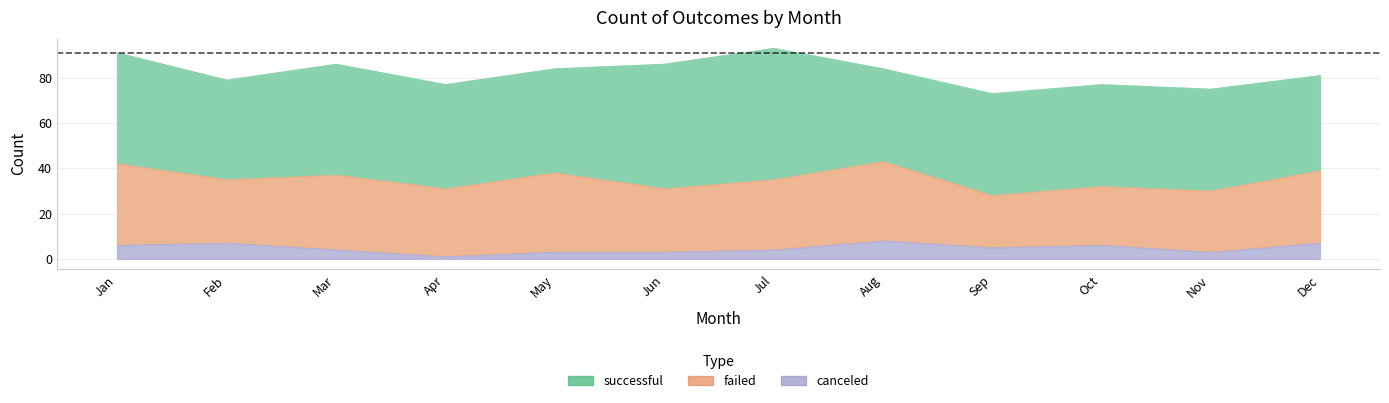

At which label is successful closest to 49?

Jan